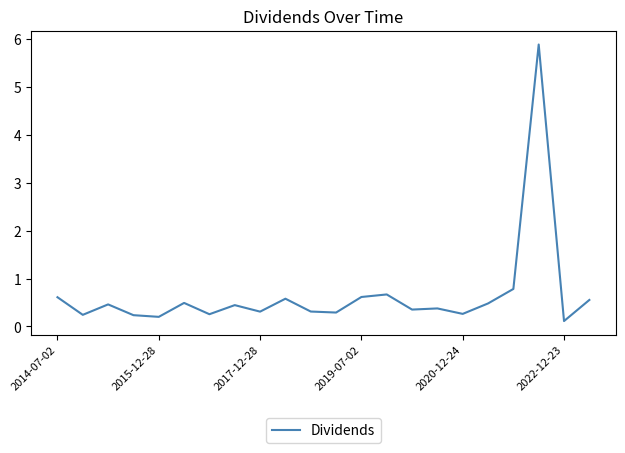

What is the maximum value shown in the chart?

5.9